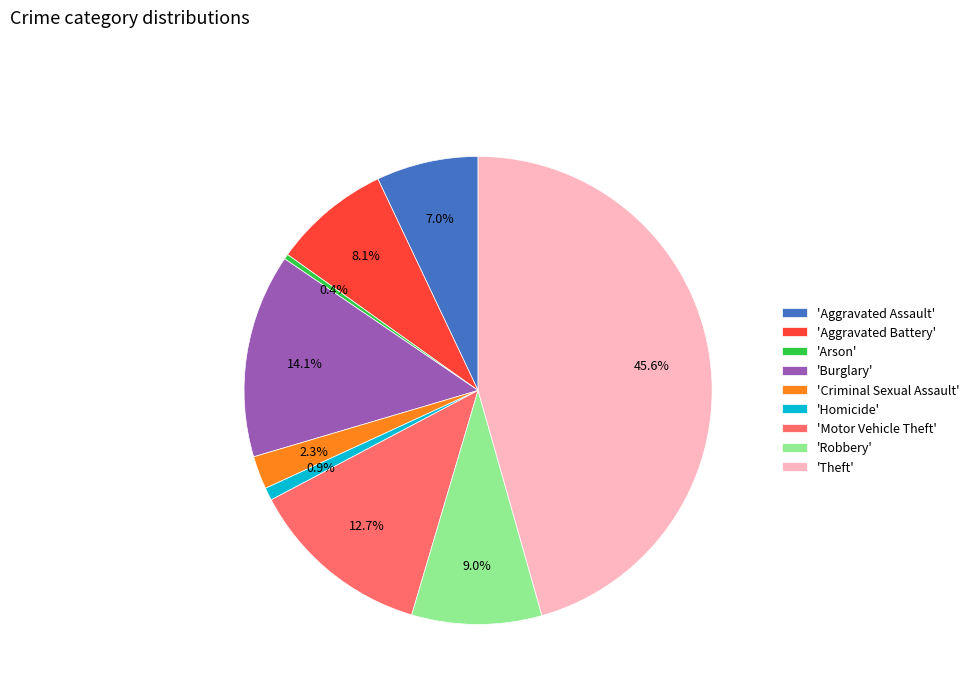

Is there a majority slice in this chart?

No